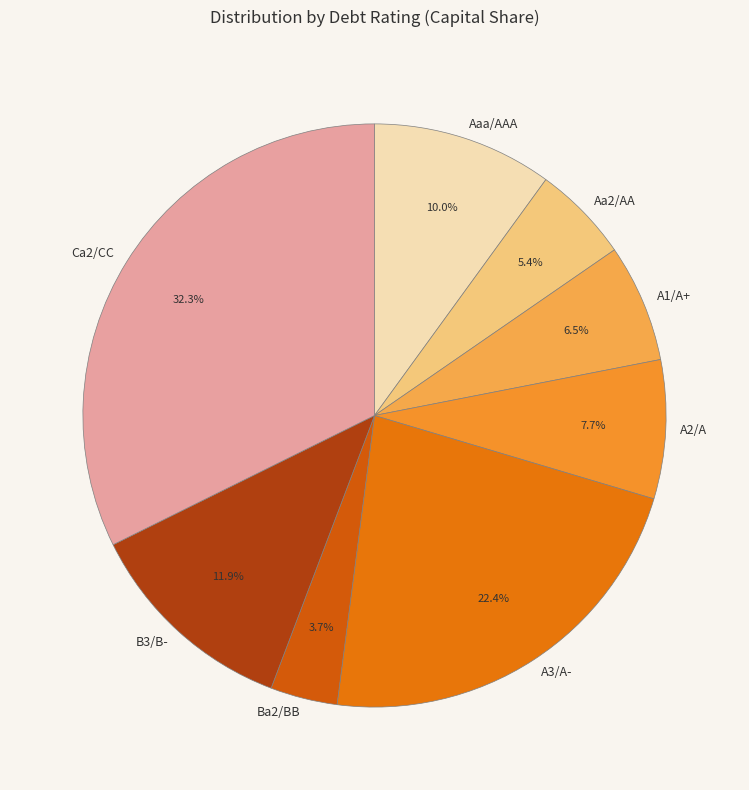

To the nearest percent, what percentage of the pie is Aaa/AAA?

10%